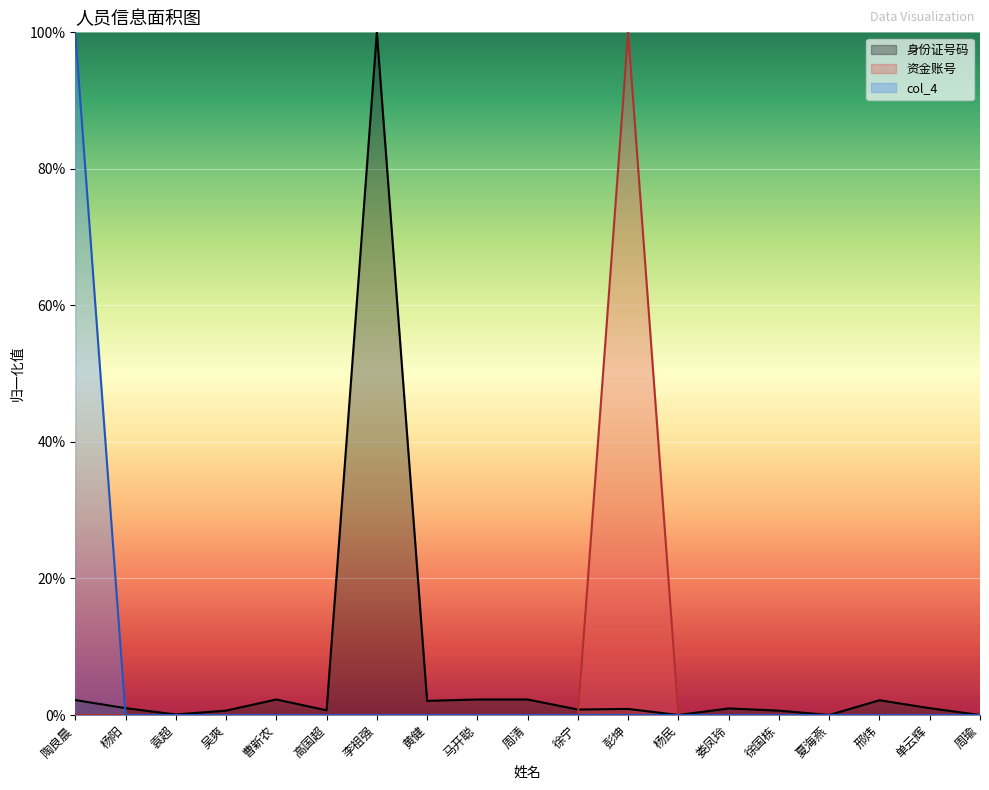

Is it true that 资金账号 equals 0.0 at 李祖强?

True